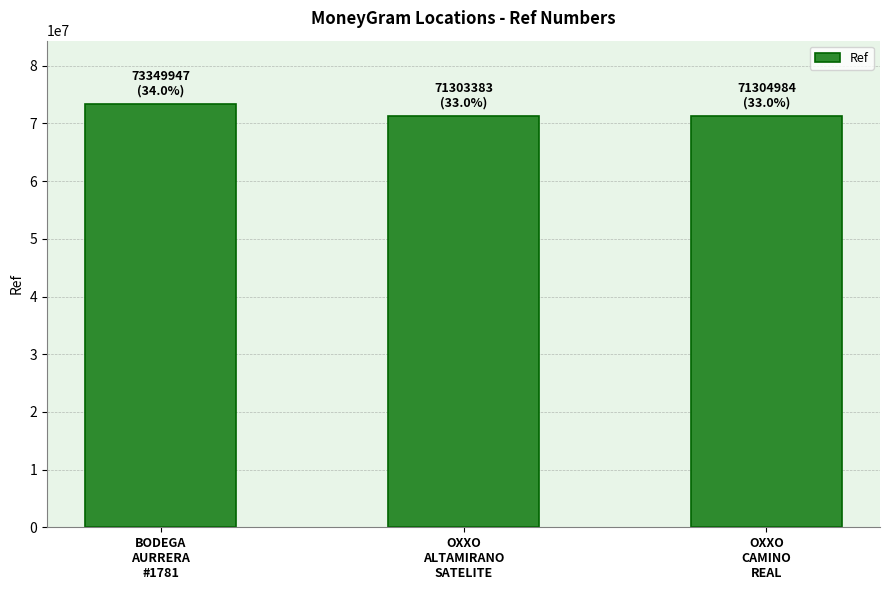

What is the value of the 1st bar from the left?

73349947